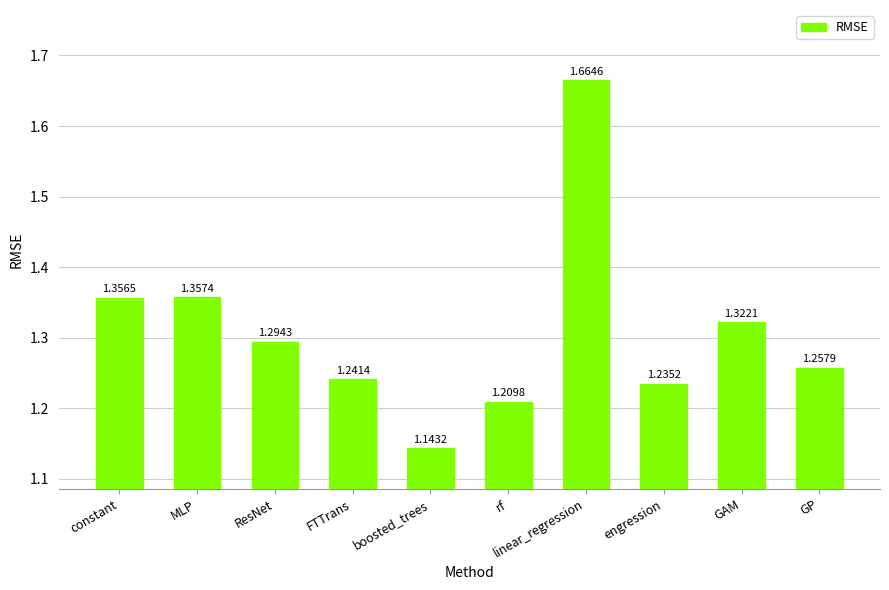

What is the sum of all values?

13.1